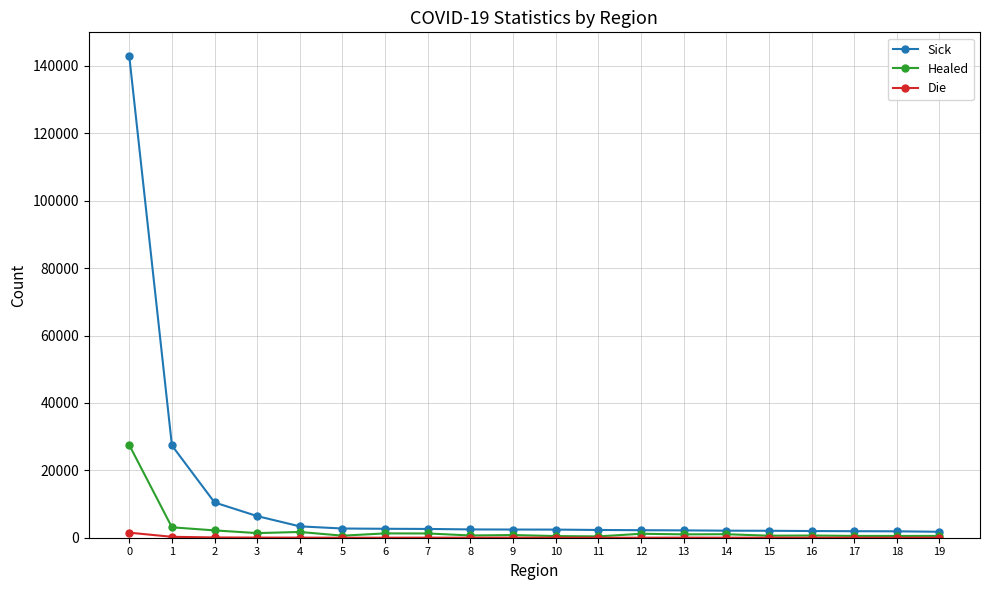

True or false: Healed has more than 1 interior local peaks.

True